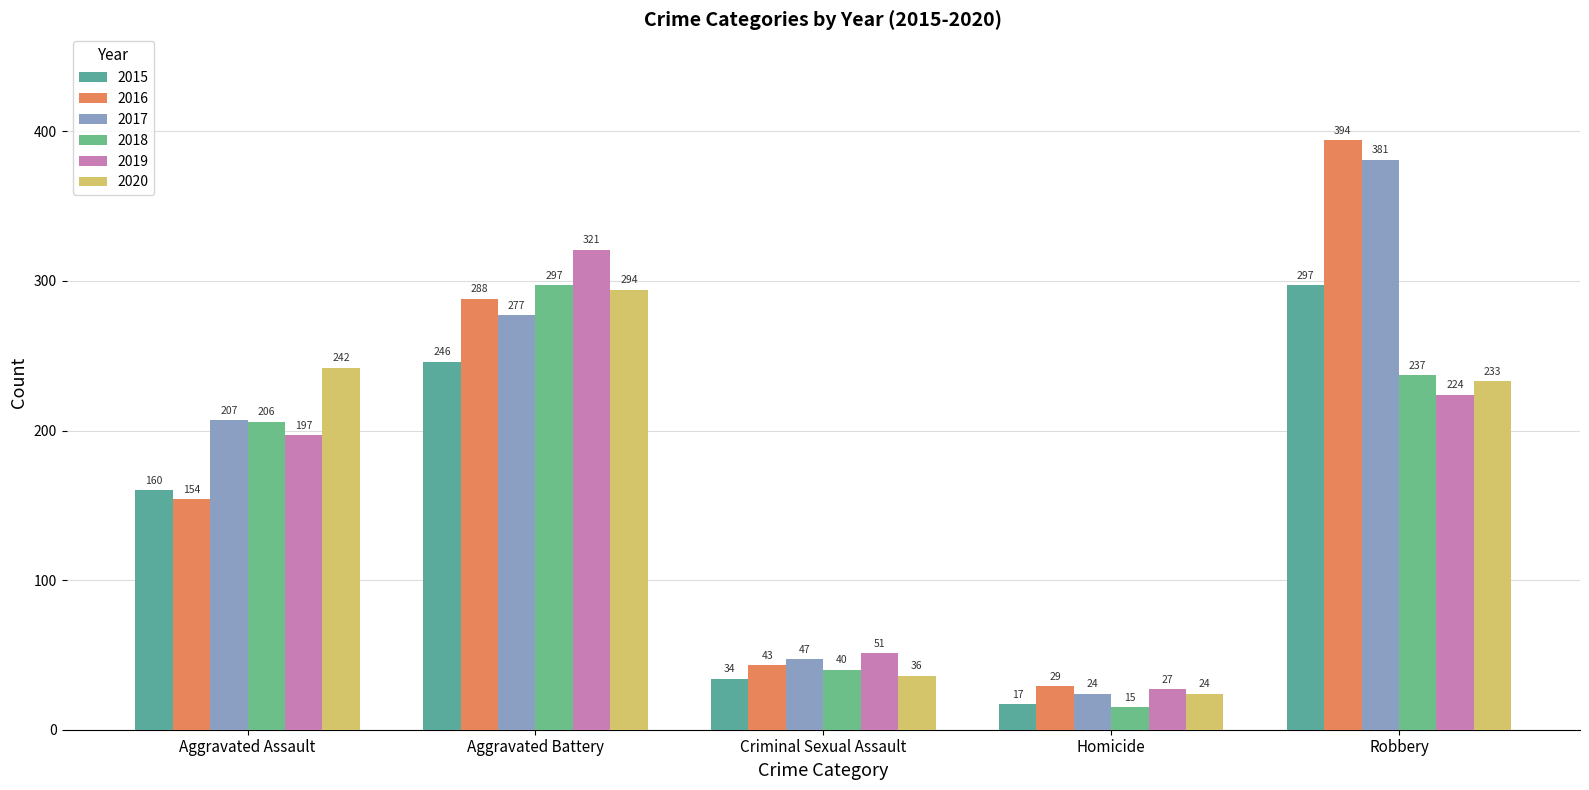

How many groups of bars are there?

5